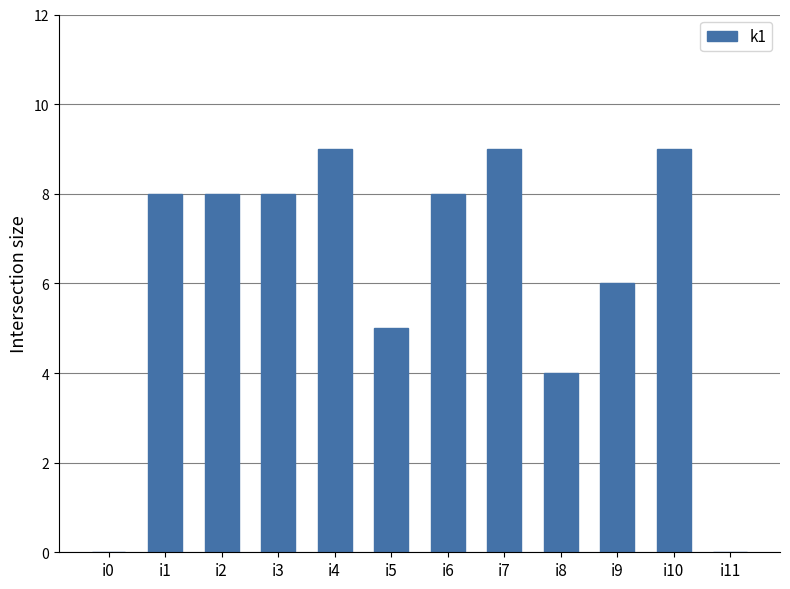

The chart shows a value of 9 at i10. True or false?

True